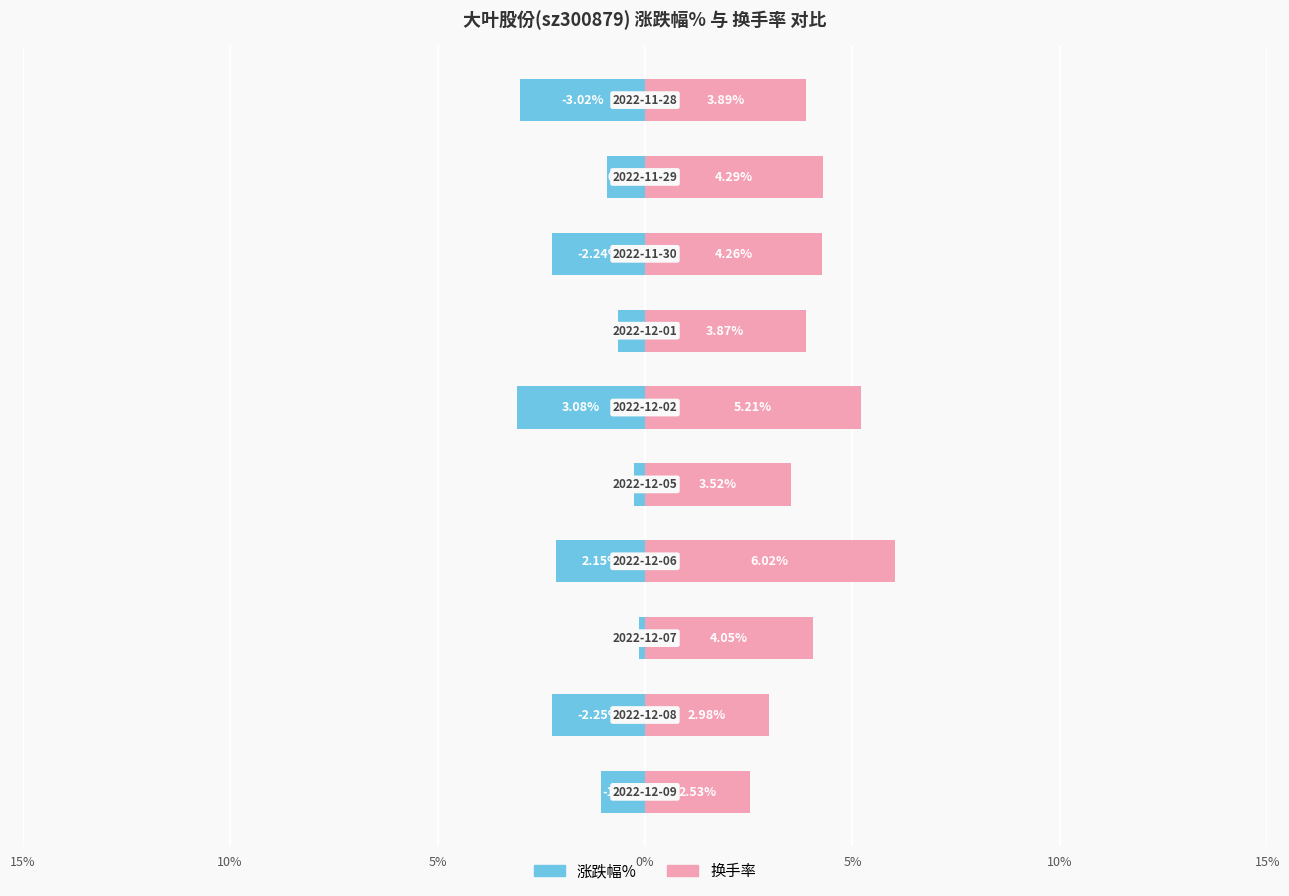

The 换手率 series shows 7.3 at 8. True or false?

False